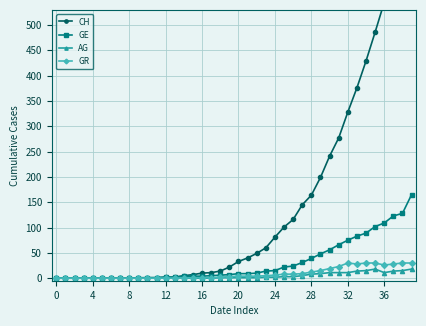

Which series has the largest range (max minus min)?

CH